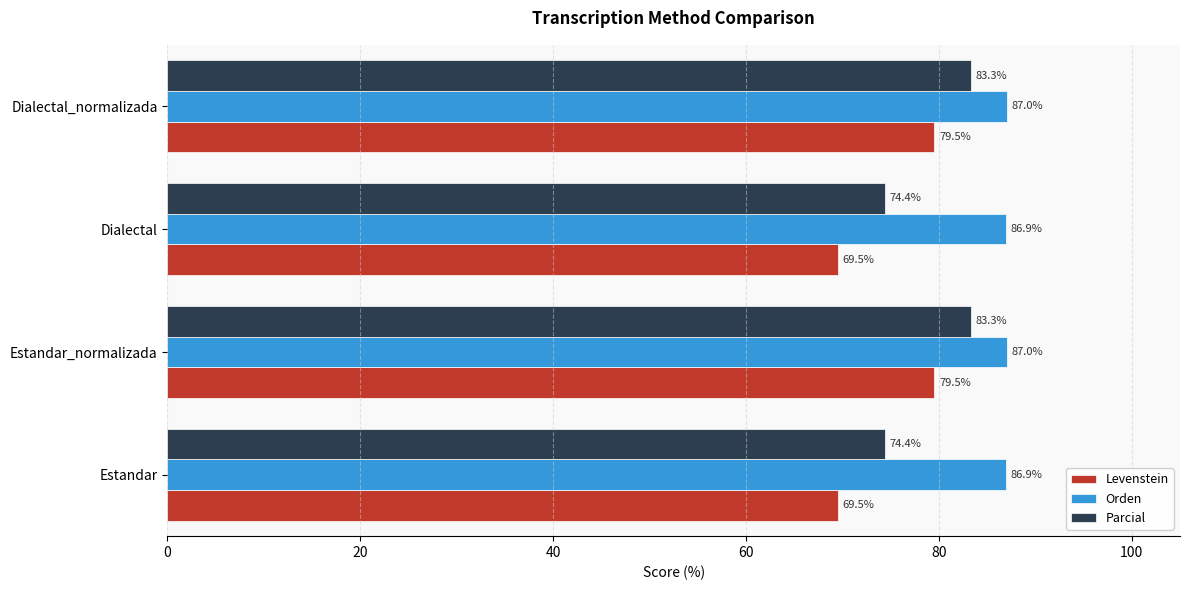

What is the lowest value of the Parcial series?

74.4